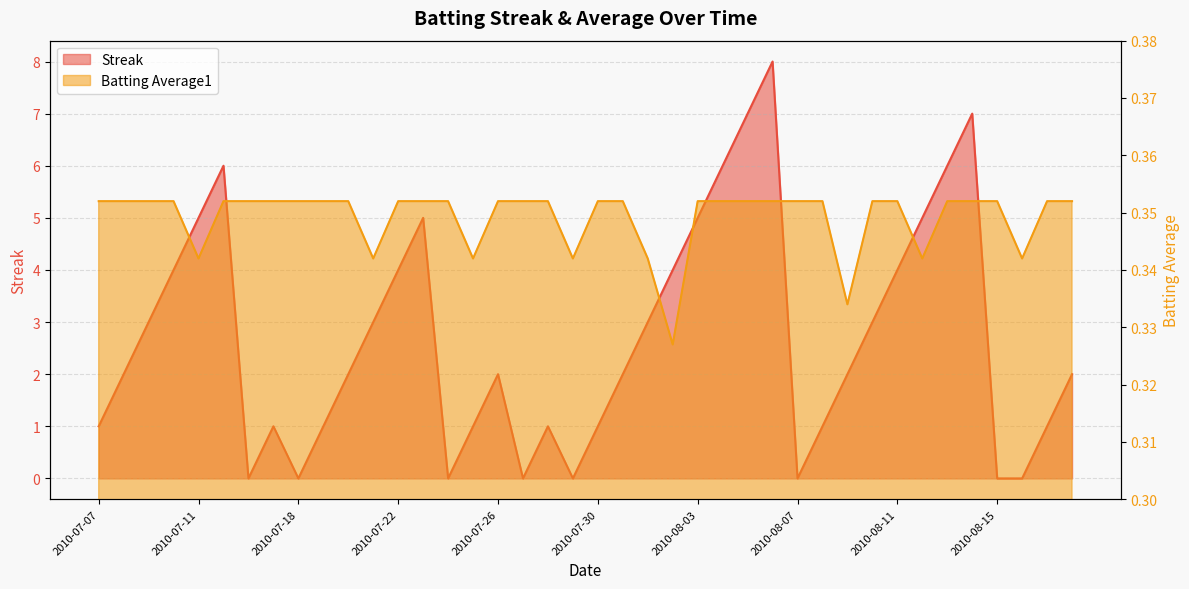

What is the total value across all series at 2010-08-05?

7.4